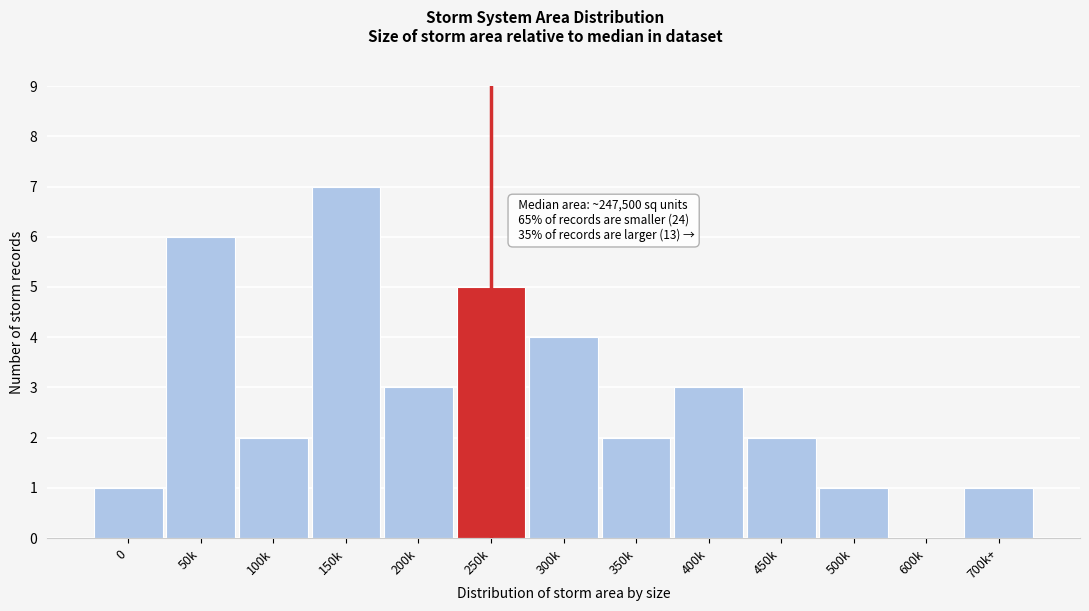

Reading right to left, what are all the values shown in this chart?

700k+=1	600k=0	500k=1	450k=2	400k=3	350k=2	300k=4	250k=5	200k=3	150k=7	100k=2	50k=6	0=1